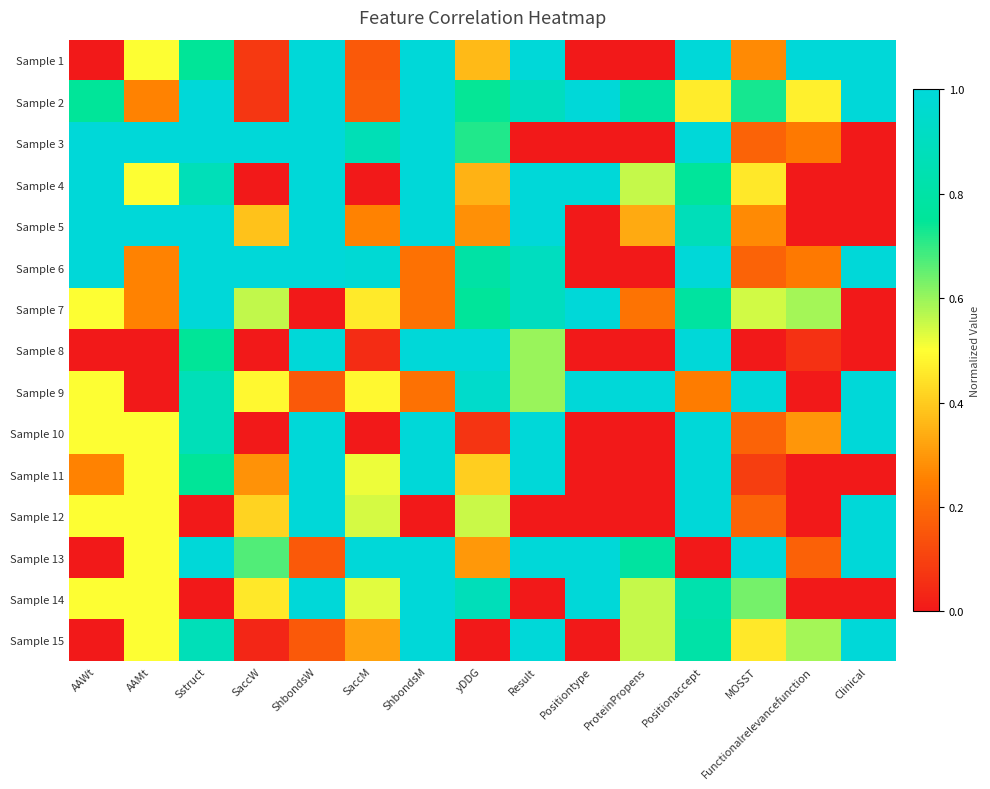

At Functionalrelevancefunction, list the series in order from largest to smallest.

Sample 1, Sample 7, Sample 15, Sample 2, Sample 10, Sample 3, Sample 6, Sample 13, Sample 8, Sample 4, Sample 5, Sample 9, Sample 11, Sample 12, Sample 14